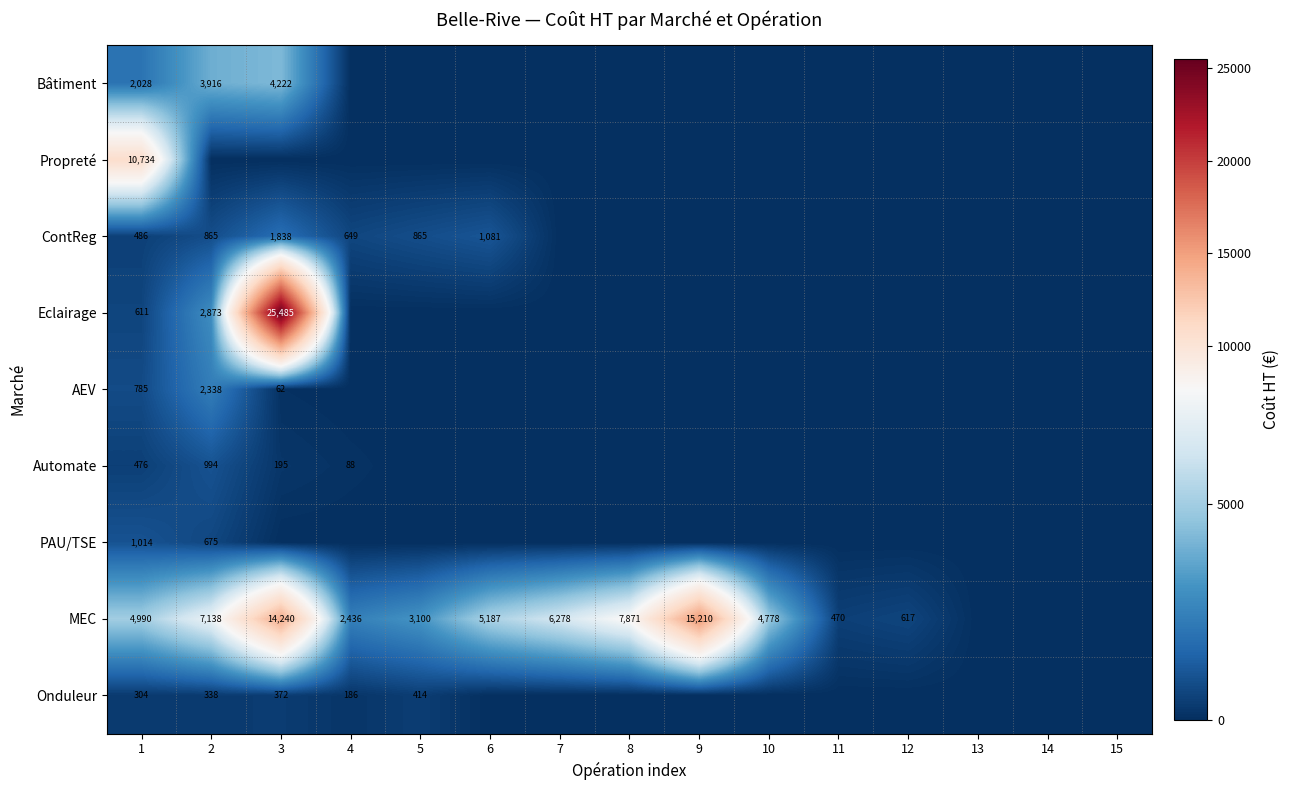

True or false: AEV has a value of 4133 at 2.

False